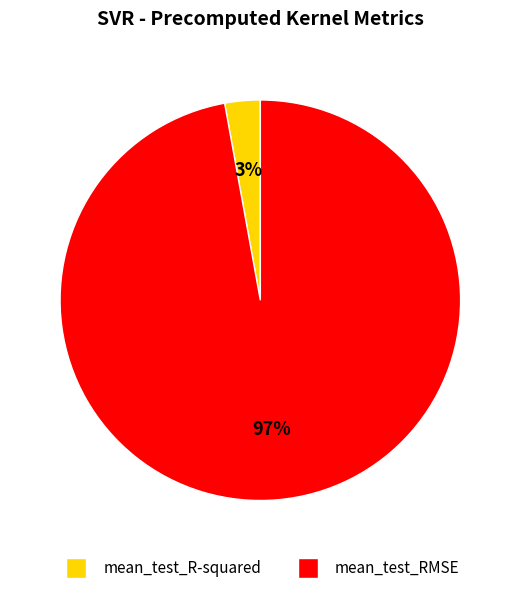

How many slices are in this pie chart?

2